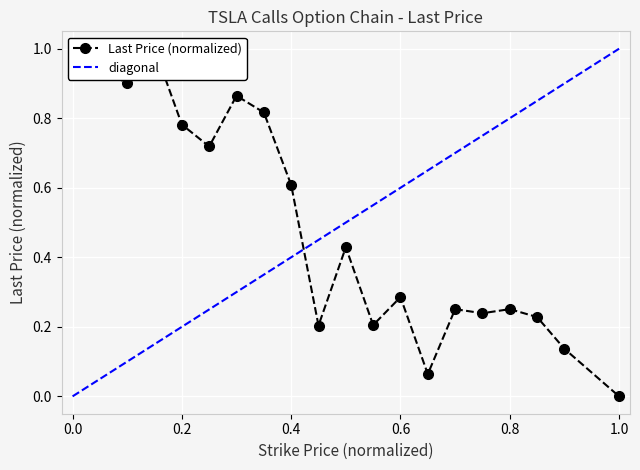

Reading left to right, what are all the values shown in this chart?

0.9	0.9	0.9	1.0	0.8	0.7	0.9	0.8	0.6	0.2	0.4	0.2	0.3	0.1	0.3	0.2	0.3	0.2	0.1	0.0